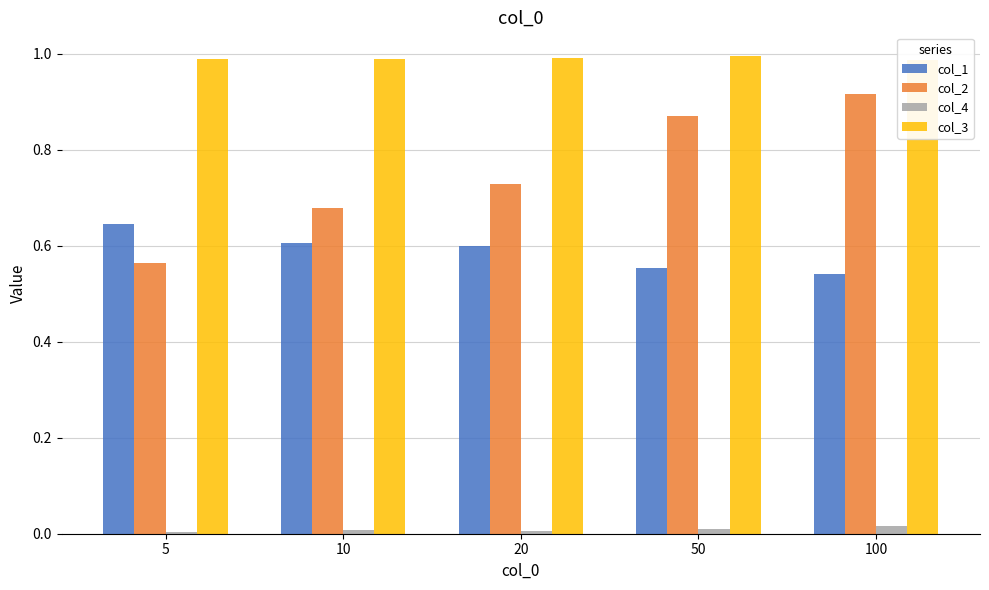

Count the col_1 values in the range 0 to 1.

5